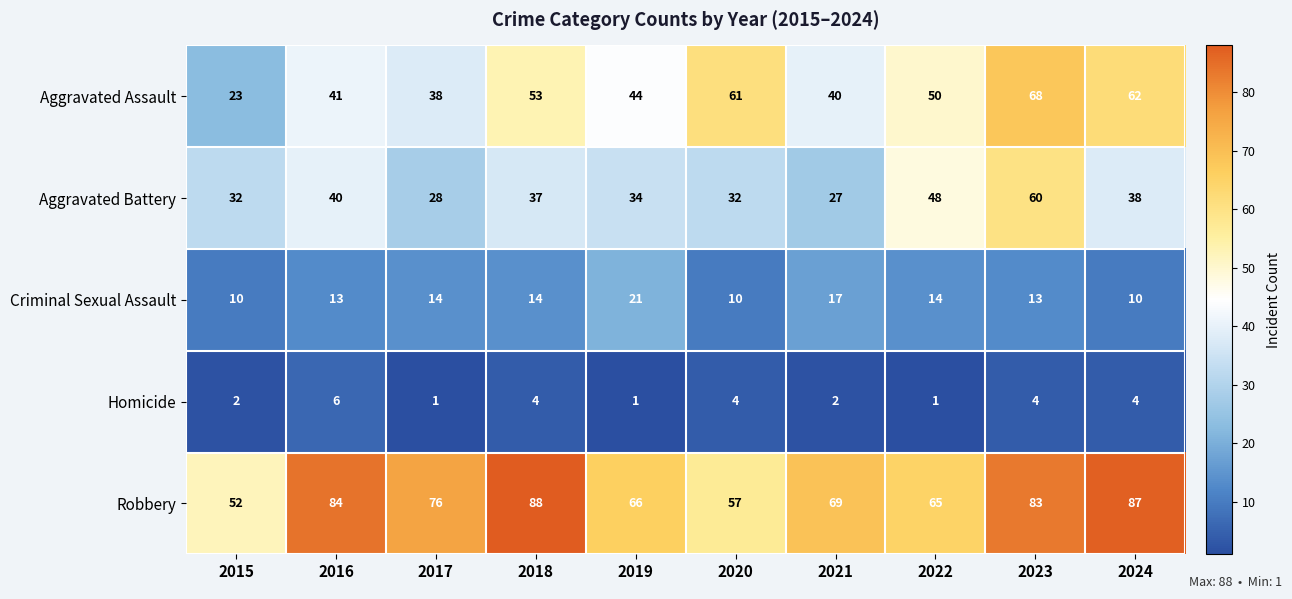

What is the difference between the highest and lowest values at 2021?

67